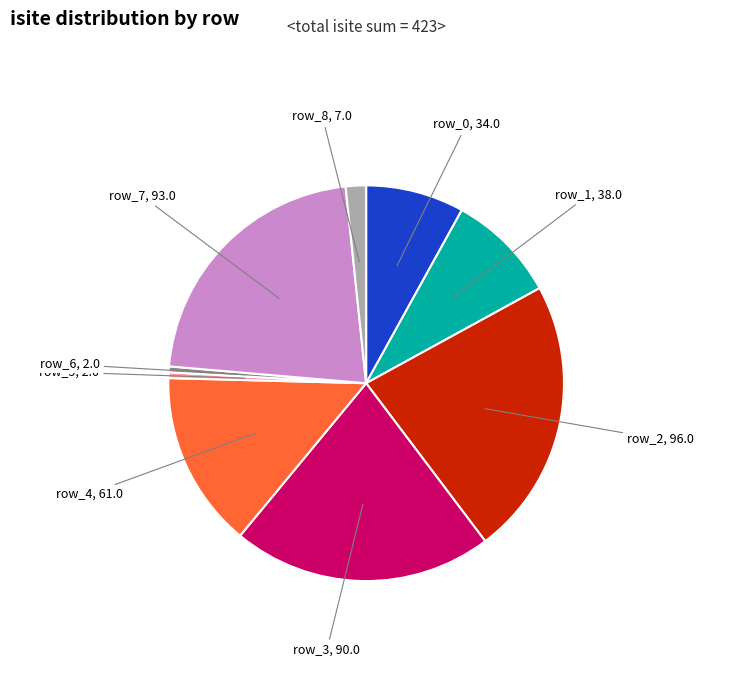

Count the number of slices in the pie.

9